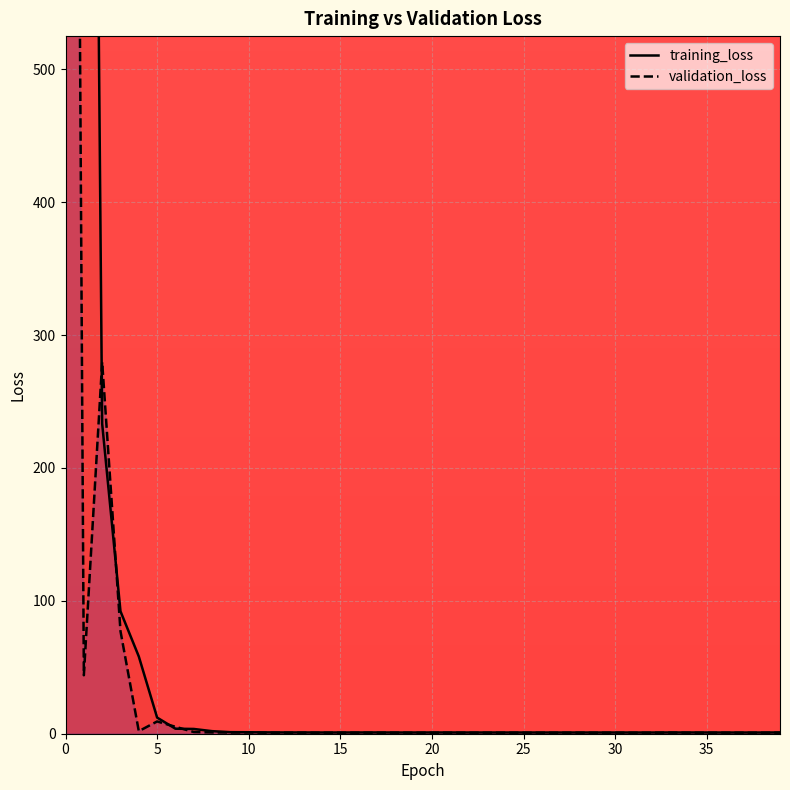

The value of validation_loss at 0 is 2317.0. True or false?

True